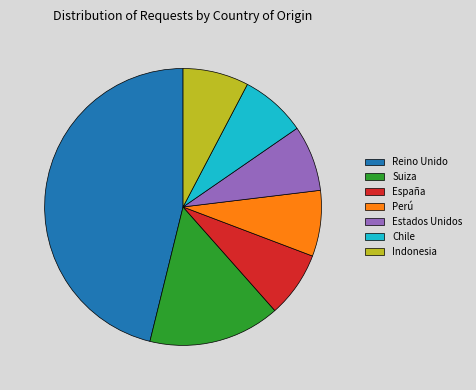

Is the sum of Perú and Estados Unidos greater than half?

No